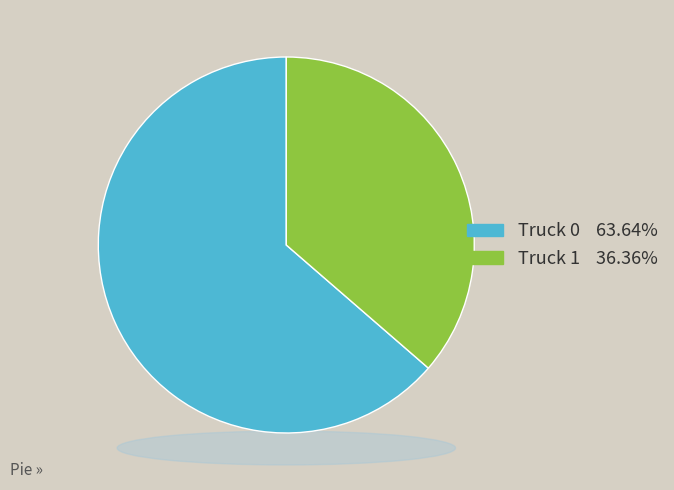

To the nearest percent, what portion does Truck 1 represent?

36%